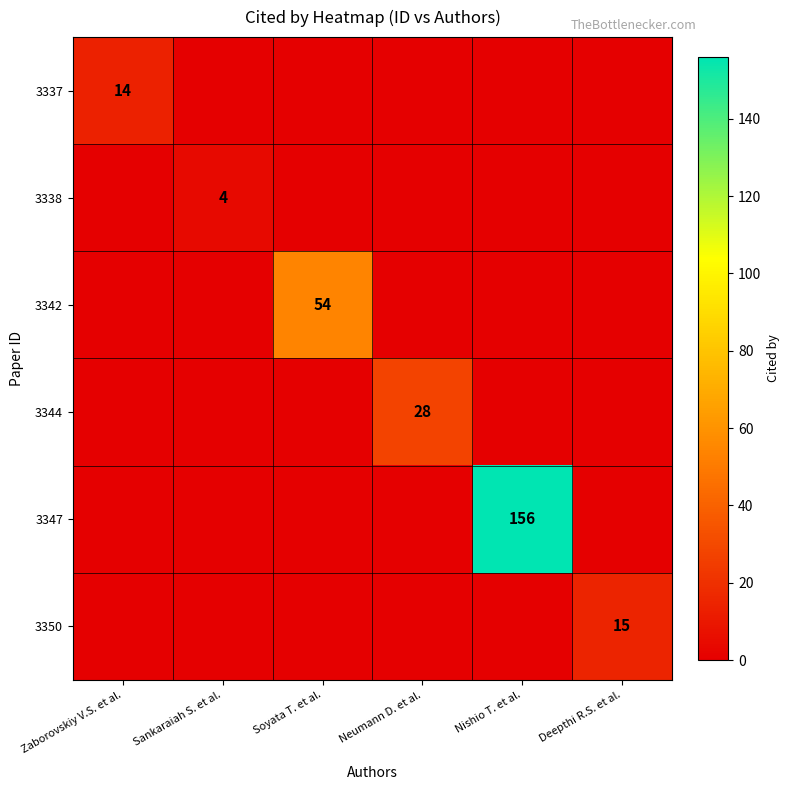

At which label does 3337 reach its minimum?

Sankaraiah S. et al.